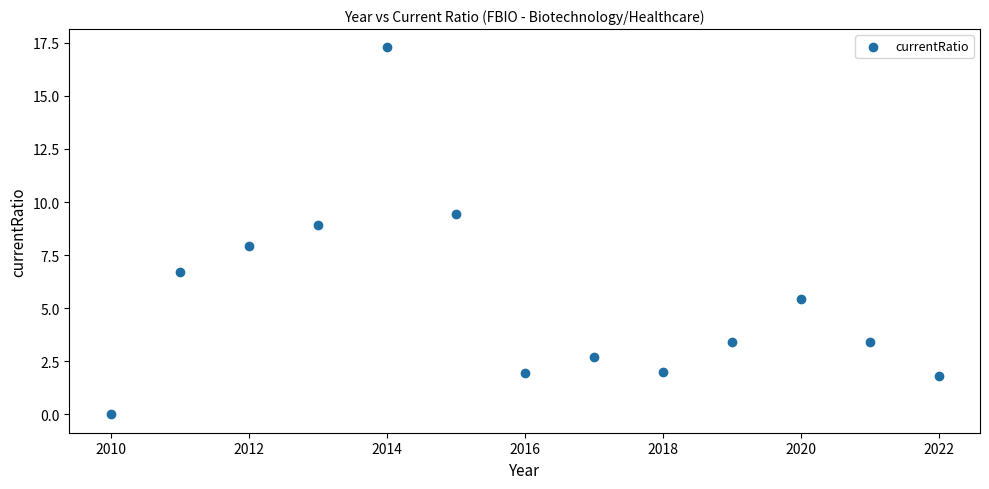

What is the range of Y values (max minus min)?

17.3